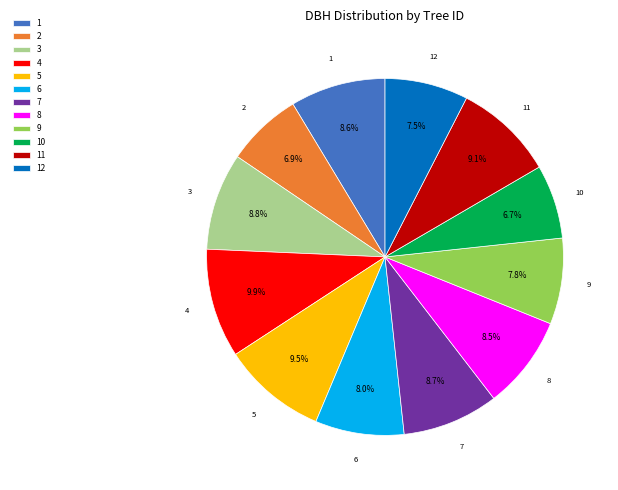

Is there any slice that represents more than half of the pie?

No